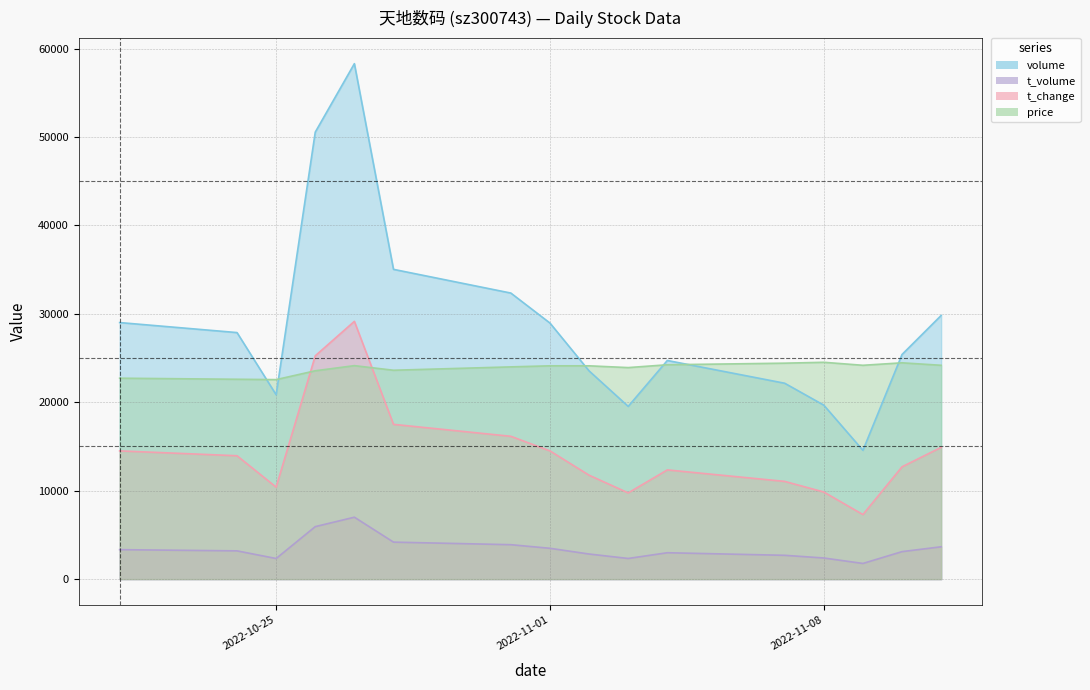

What is the sum of all t_volume values?

55108.0